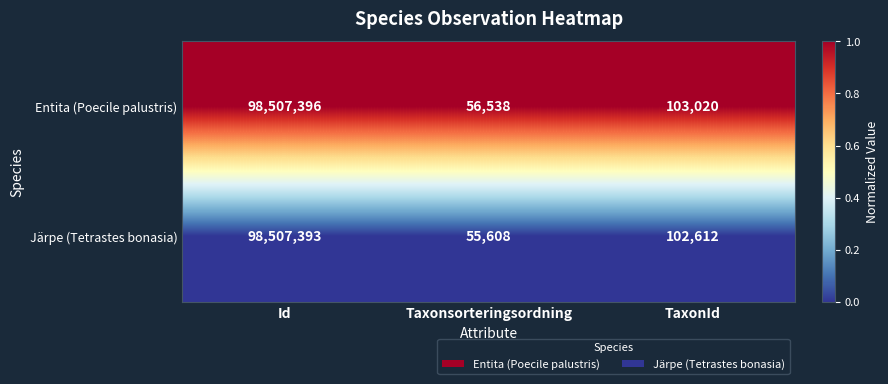

Rank the series at Id from lowest to highest value.

Järpe (Tetrastes bonasia), Entita (Poecile palustris)